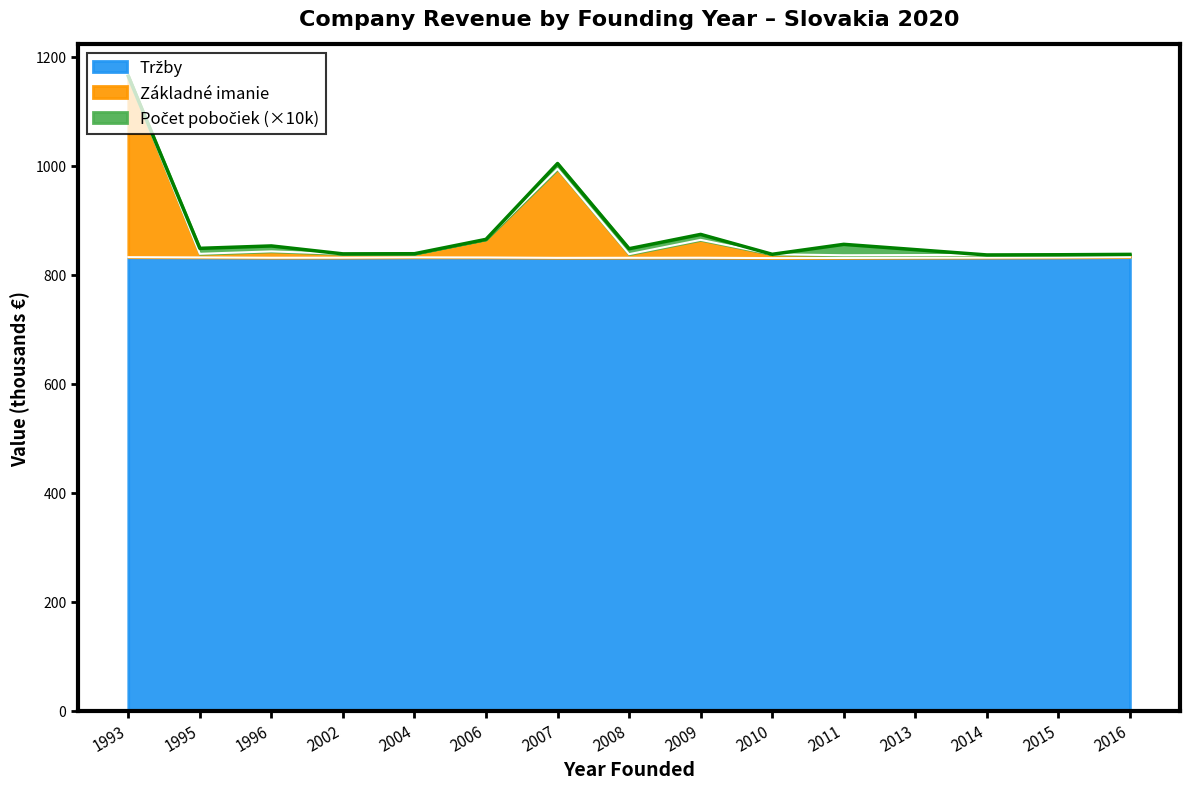

True or false: Tržby and Základné imanie intersect in this chart.

False